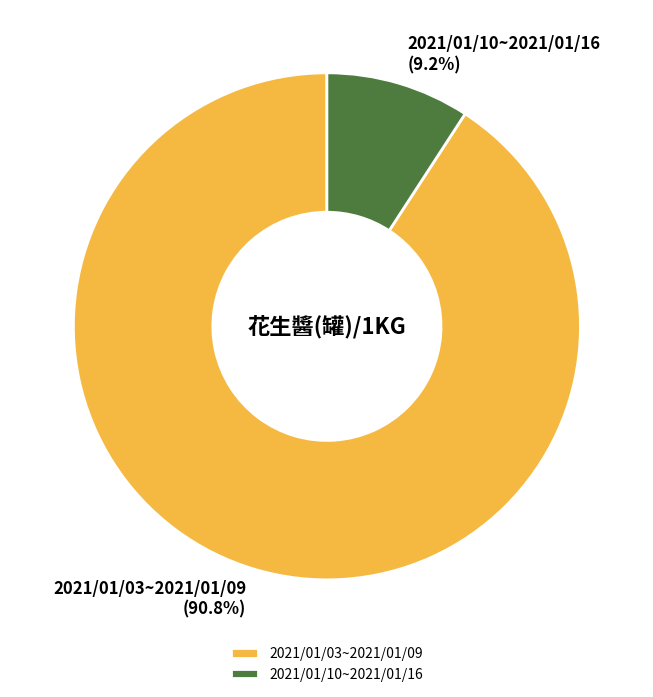

To the nearest percent, what percentage of the pie is 2021/01/03~2021/01/09?

91%